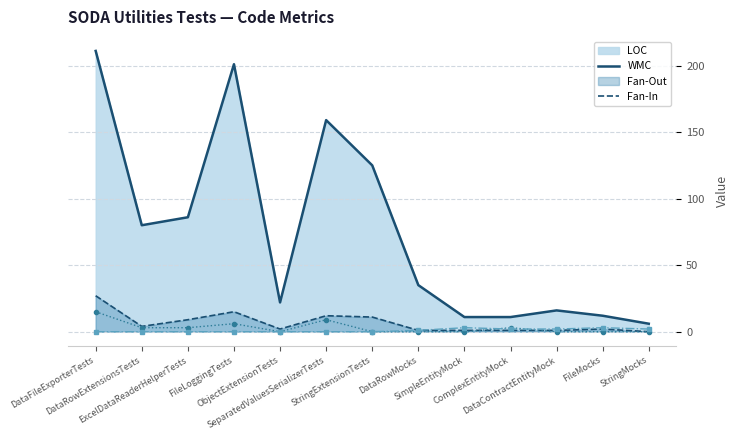

True or false: LOC and Fan-Out cross at least once.

False